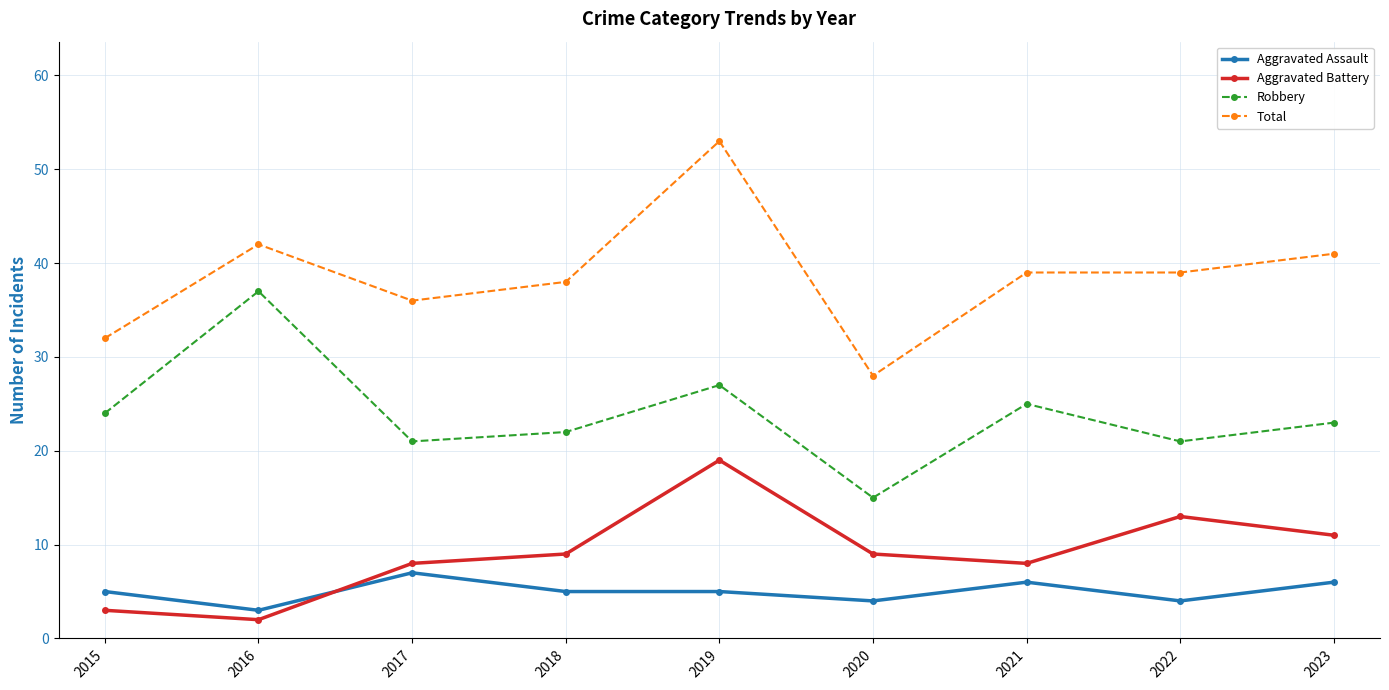

What is the value of the Aggravated Assault point at the 1st from the left?

5